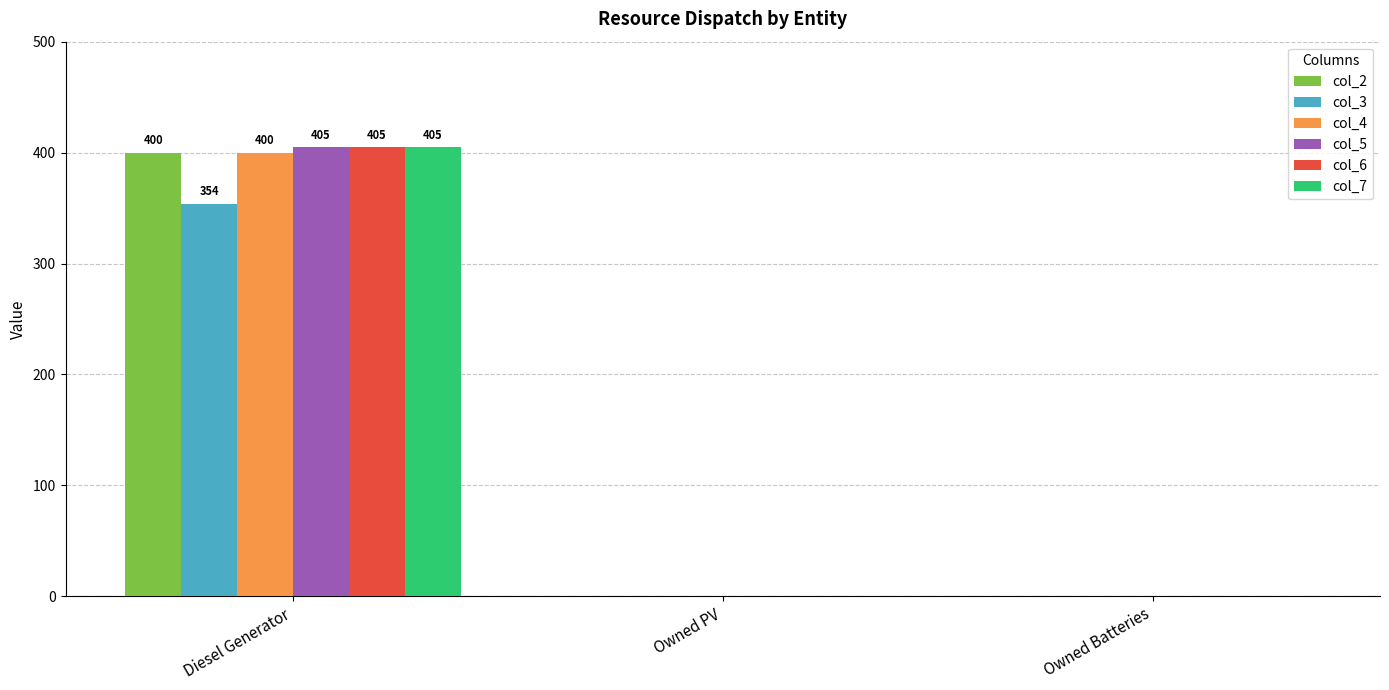

How many data points does each series have?

3